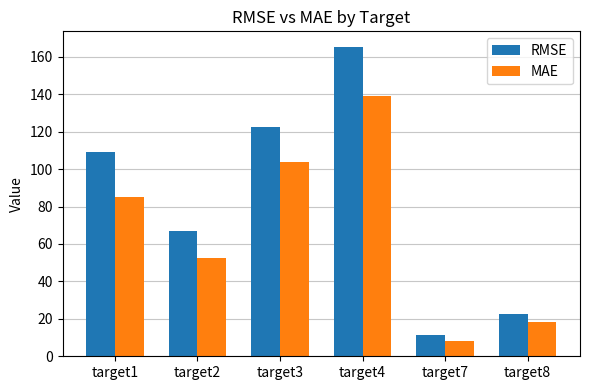

Reading left to right, what are all the values shown in this chart?

RMSE: target1=109.2	target2=66.9	target3=122.6	target4=165.3	target7=11.3	target8=22.6
MAE: target1=85.2	target2=52.7	target3=103.9	target4=138.9	target7=8.3	target8=18.1